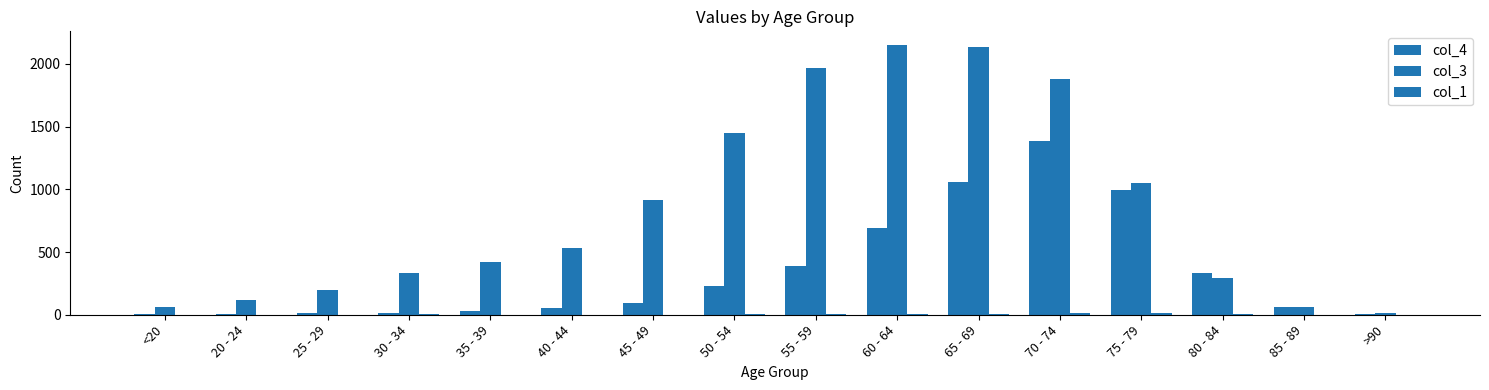

Rank the categories by col_4 value from highest to lowest.

70 - 74, 65 - 69, 75 - 79, 60 - 64, 55 - 59, 80 - 84, 50 - 54, 45 - 49, 85 - 89, 40 - 44, 35 - 39, 30 - 34, 25 - 29, >90, <20, 20 - 24